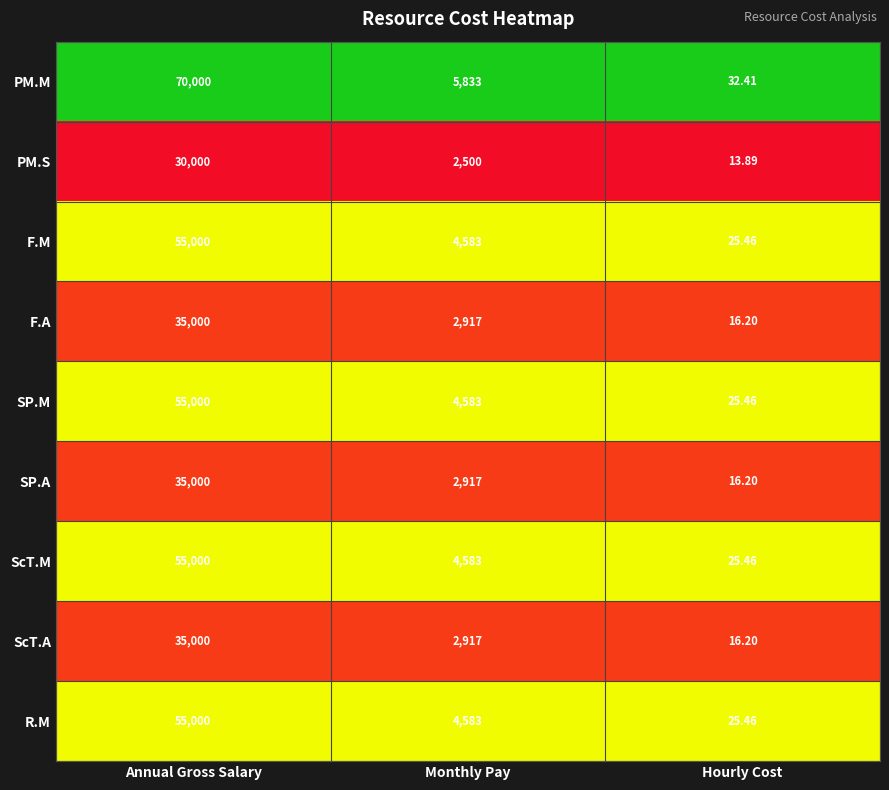

At which label does F.A reach its peak?

Annual Gross Salary